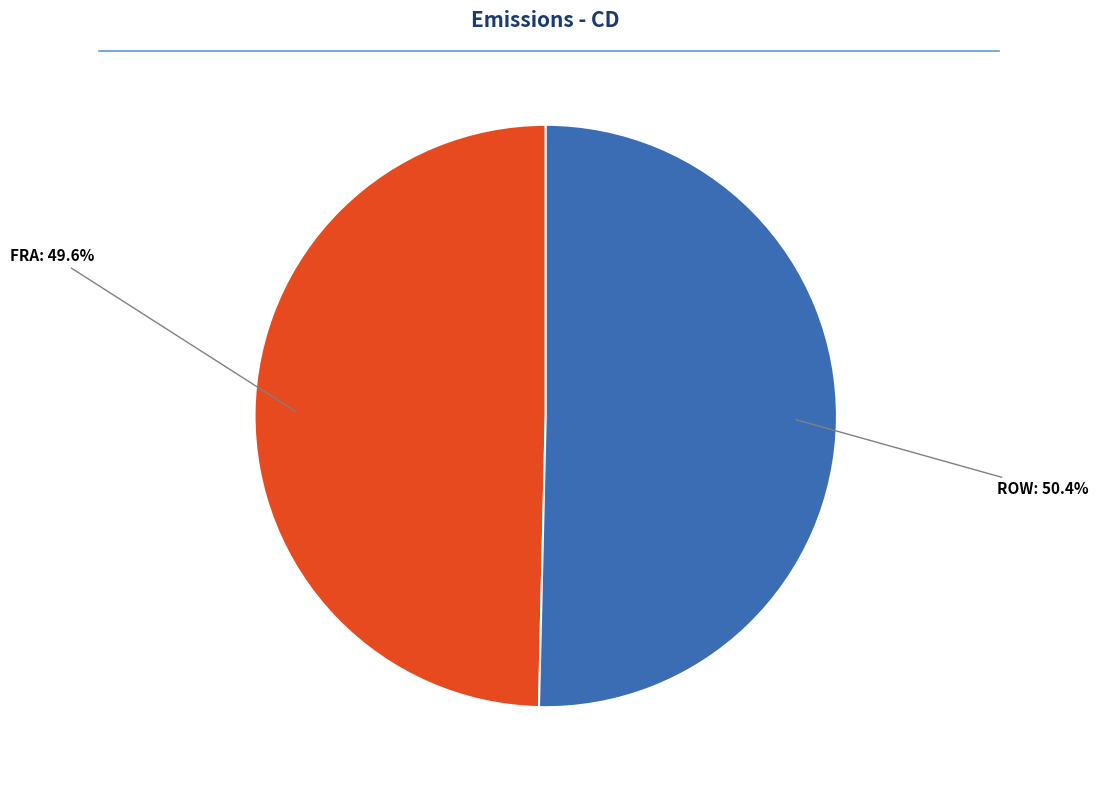

Count the number of slices in the pie.

2